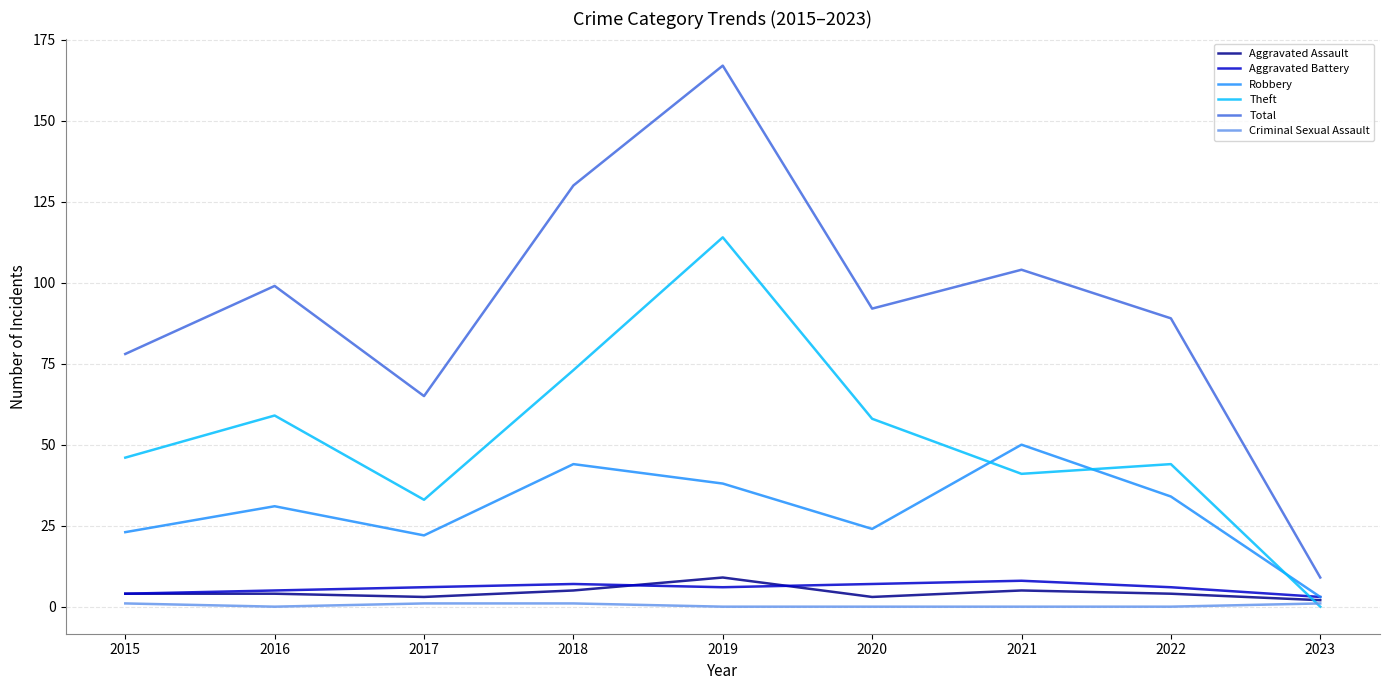

At which label does Total first exceed 92?

2016